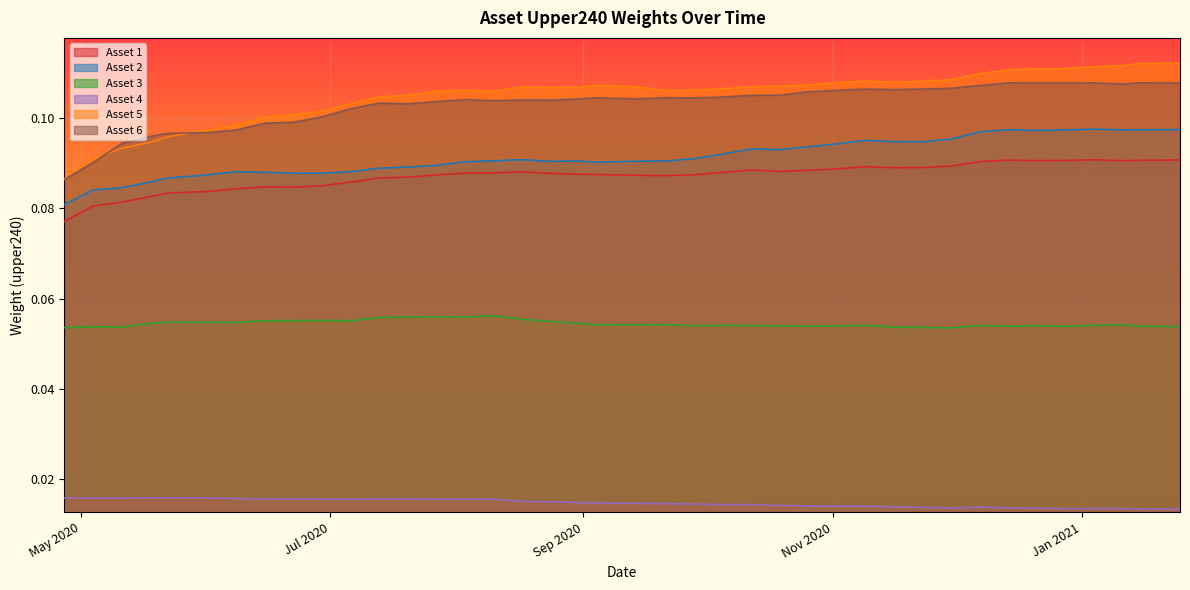

At which label does Asset 2 reach its peak?

2021-01-04